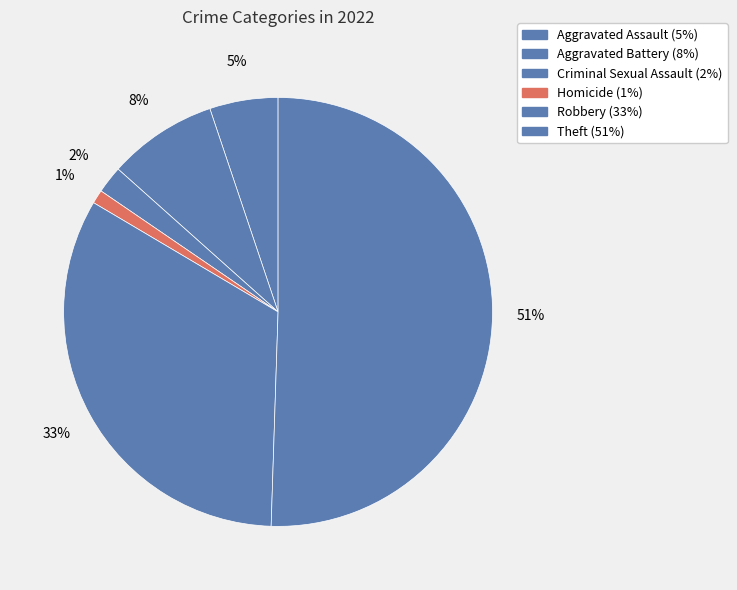

Is there any slice that represents more than half of the pie?

Yes